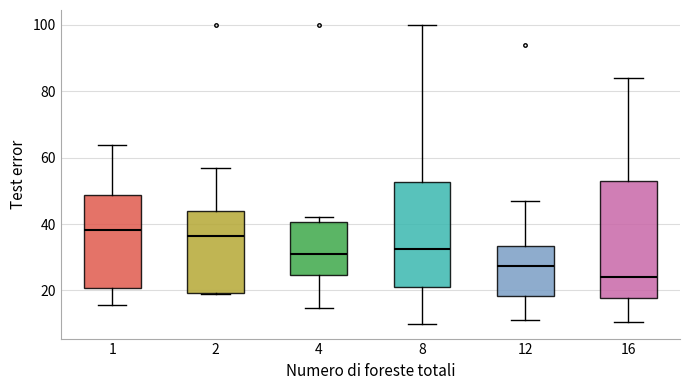

Comparing the boxes themselves (not the whiskers), which one is the tallest?

16